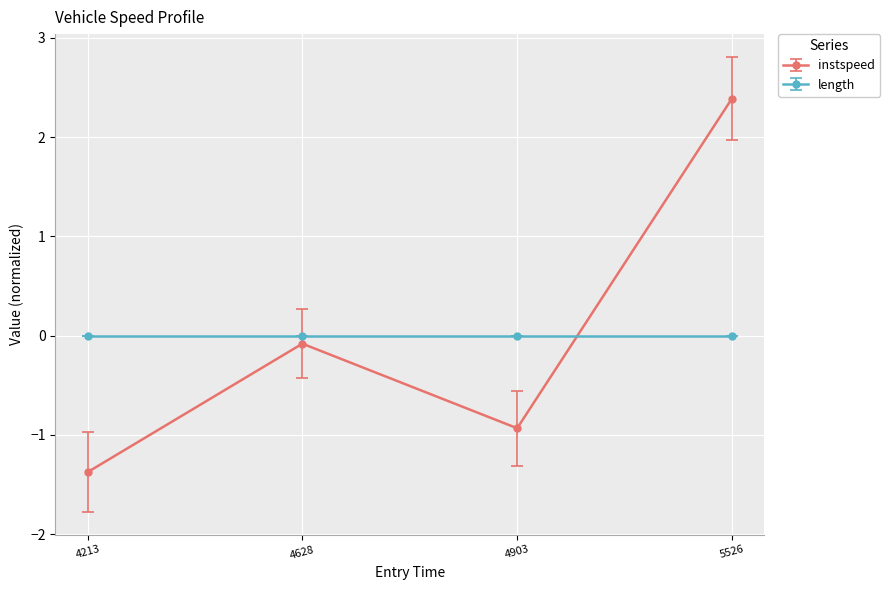

How many categories are shown in the chart?

4